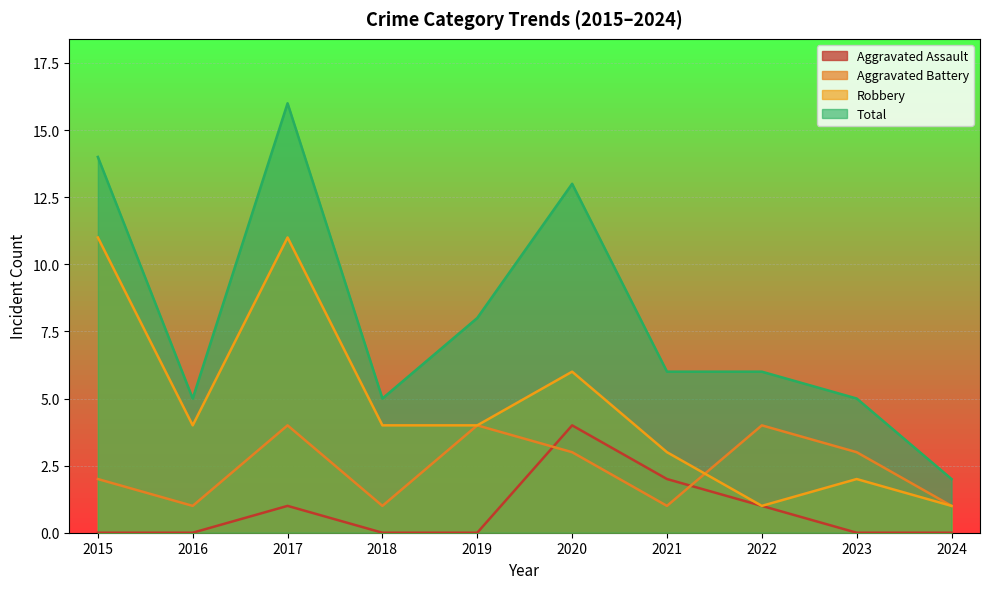

What is the approximate value of Aggravated Battery at 2017?

4